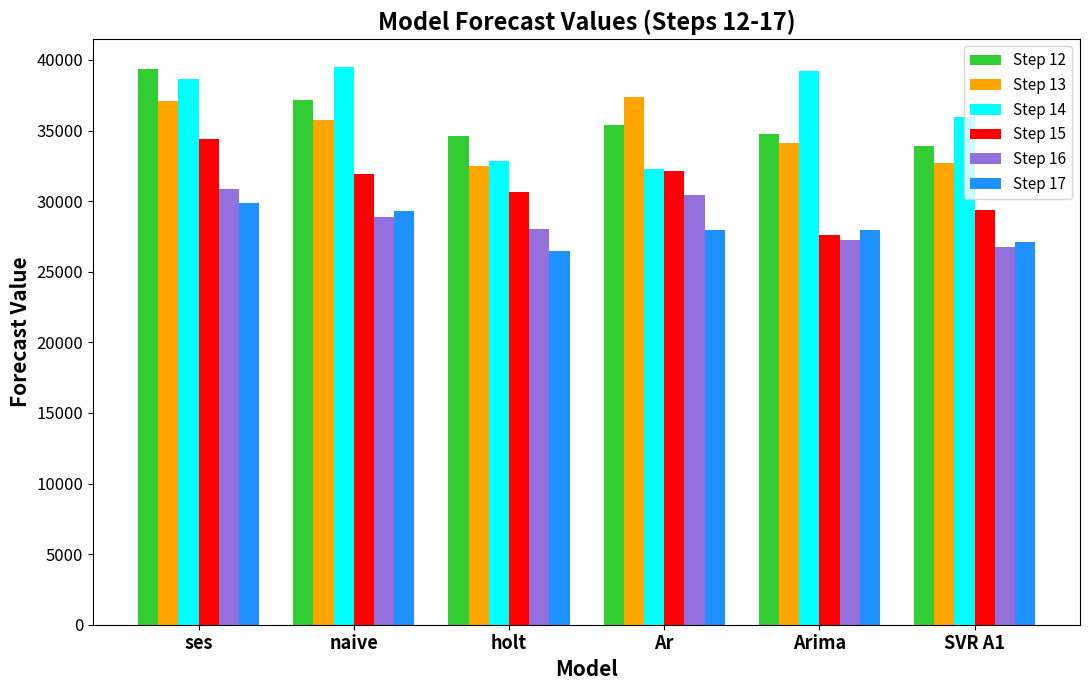

Which series has the largest total across all categories?

Step 14